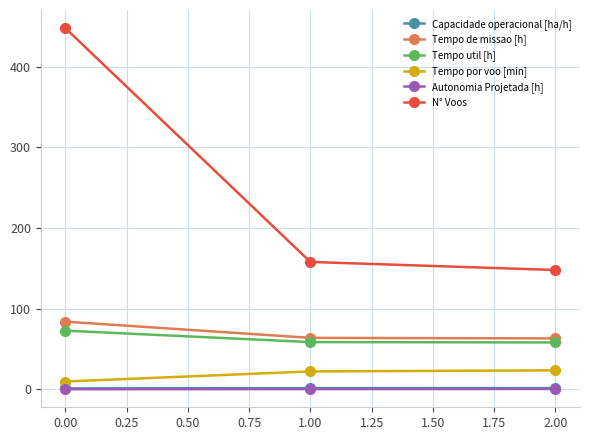

True or false: Tempo util [h] has a value of 72.8 at 0.00.

True